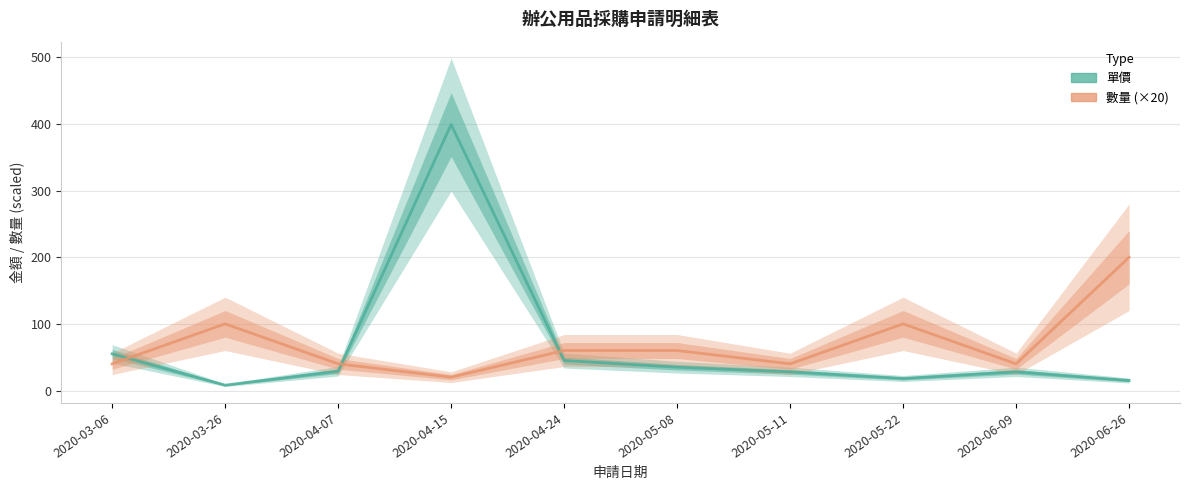

Is it true that 數量 (×20) equals 40 at 2020-06-09?

True